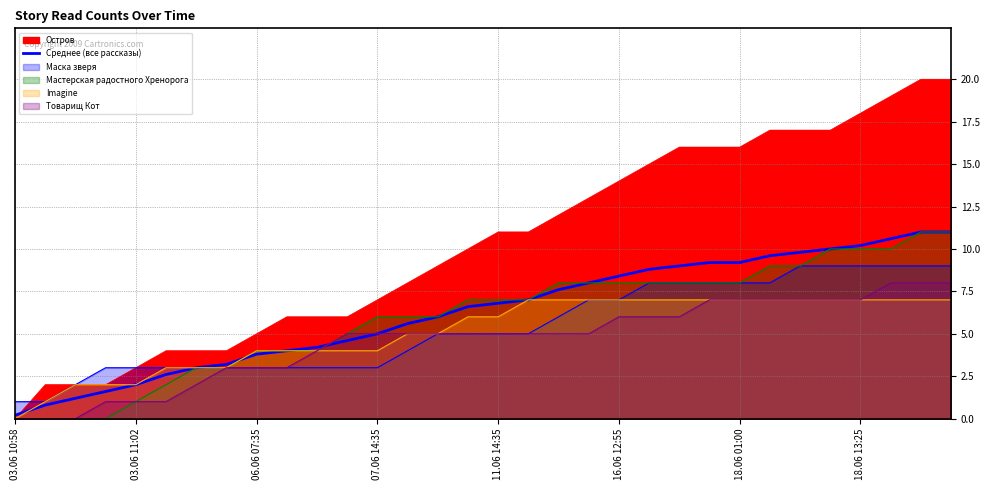

True or false: the data shows 2.2 at 13.

False